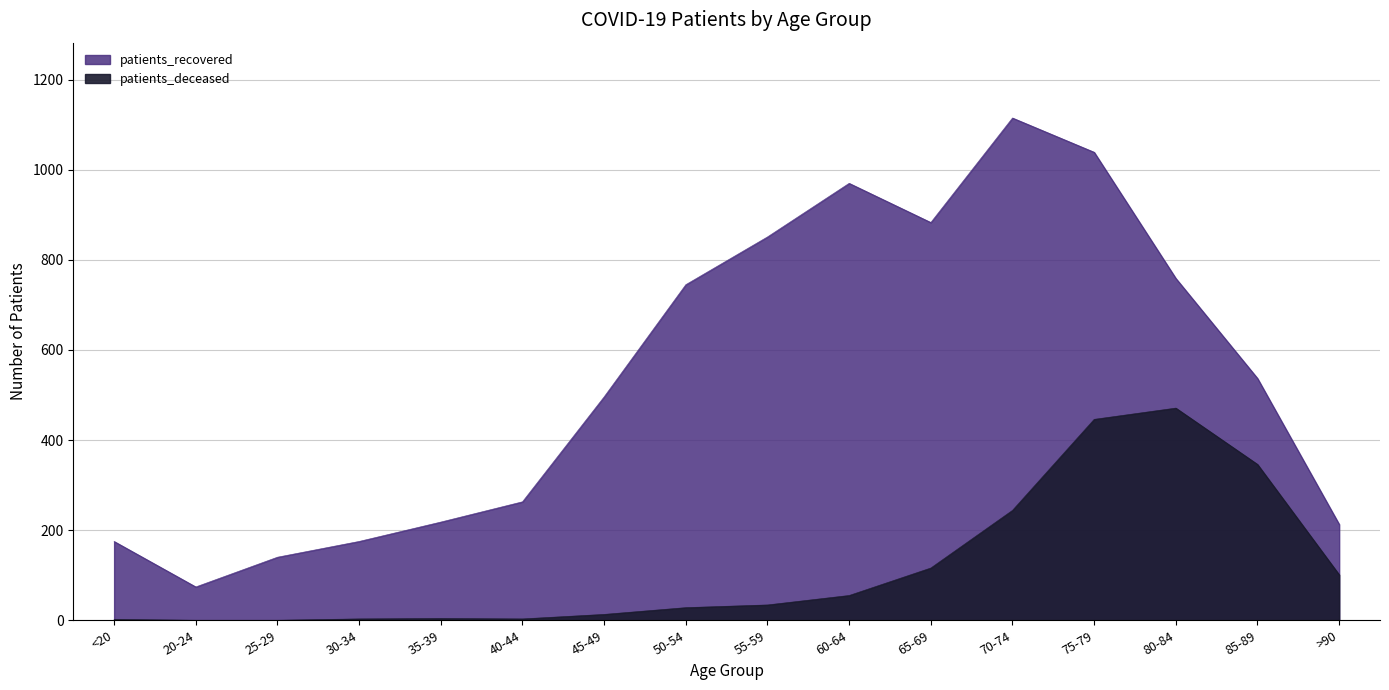

What is the greatest value displayed?

1115